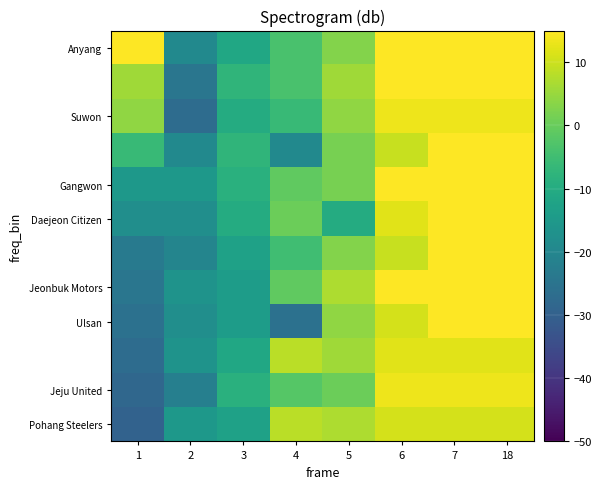

Between 18 and 6, which is larger?

18